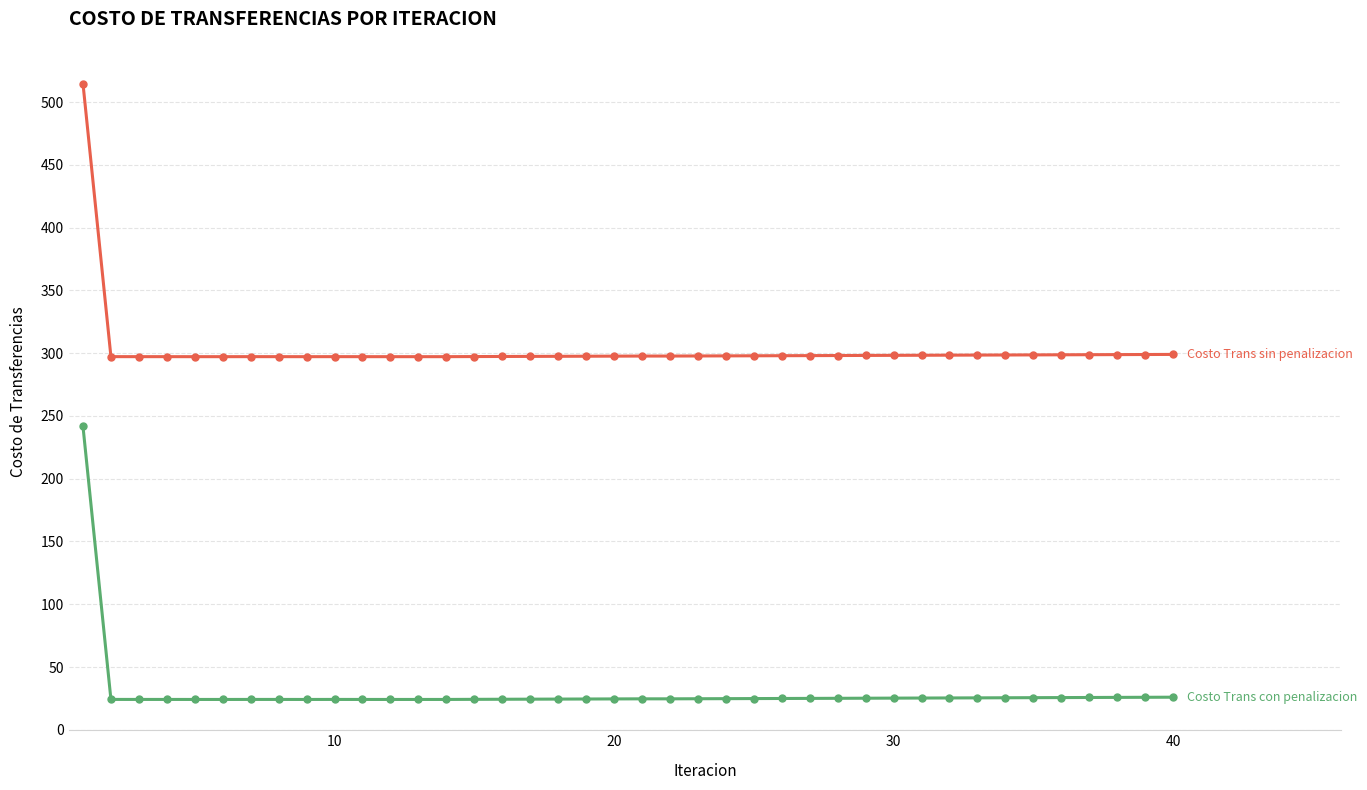

What is the smallest value displayed?

24.1